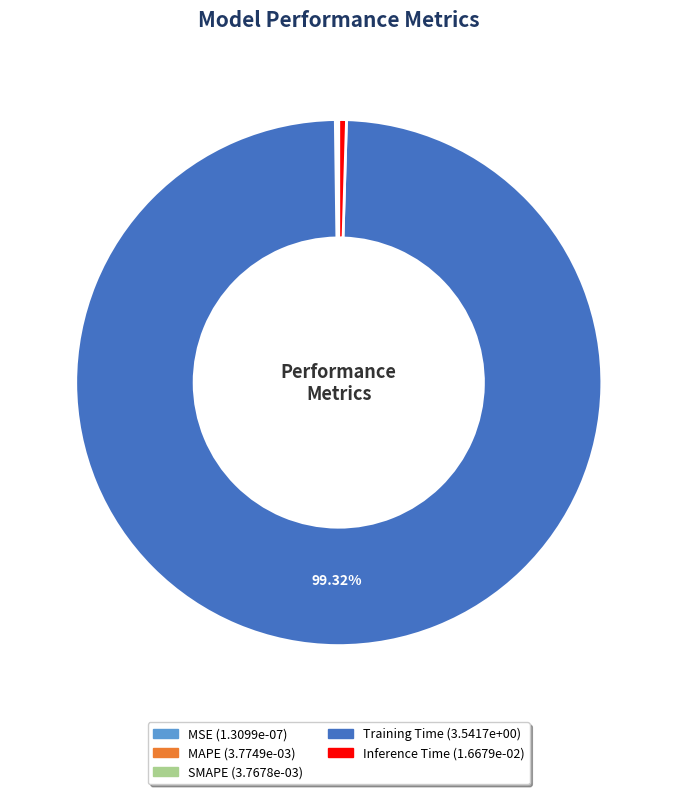

True or false: Training Time accounts for 89% of the total.

False